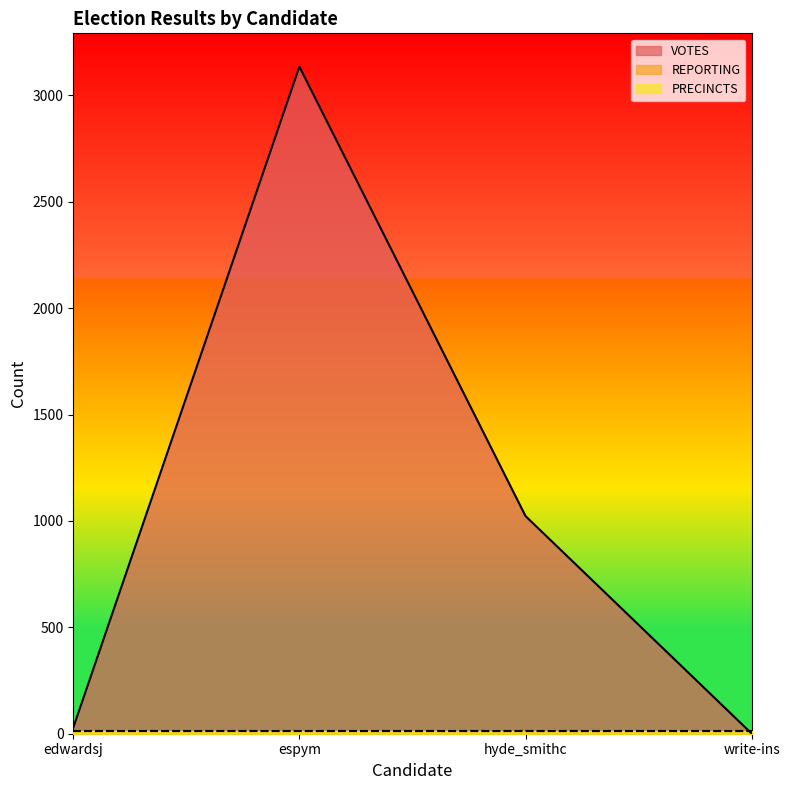

What is the minimum value for VOTES?

1